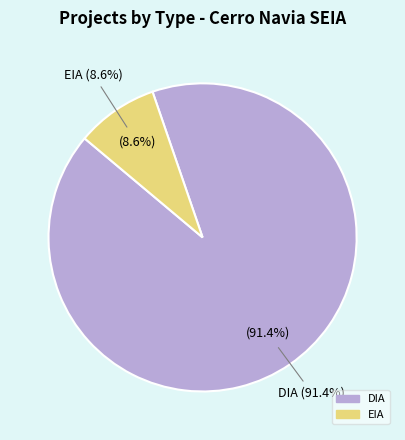

To the nearest percent, what is the difference between the EIA and DIA slice percentages?

83%